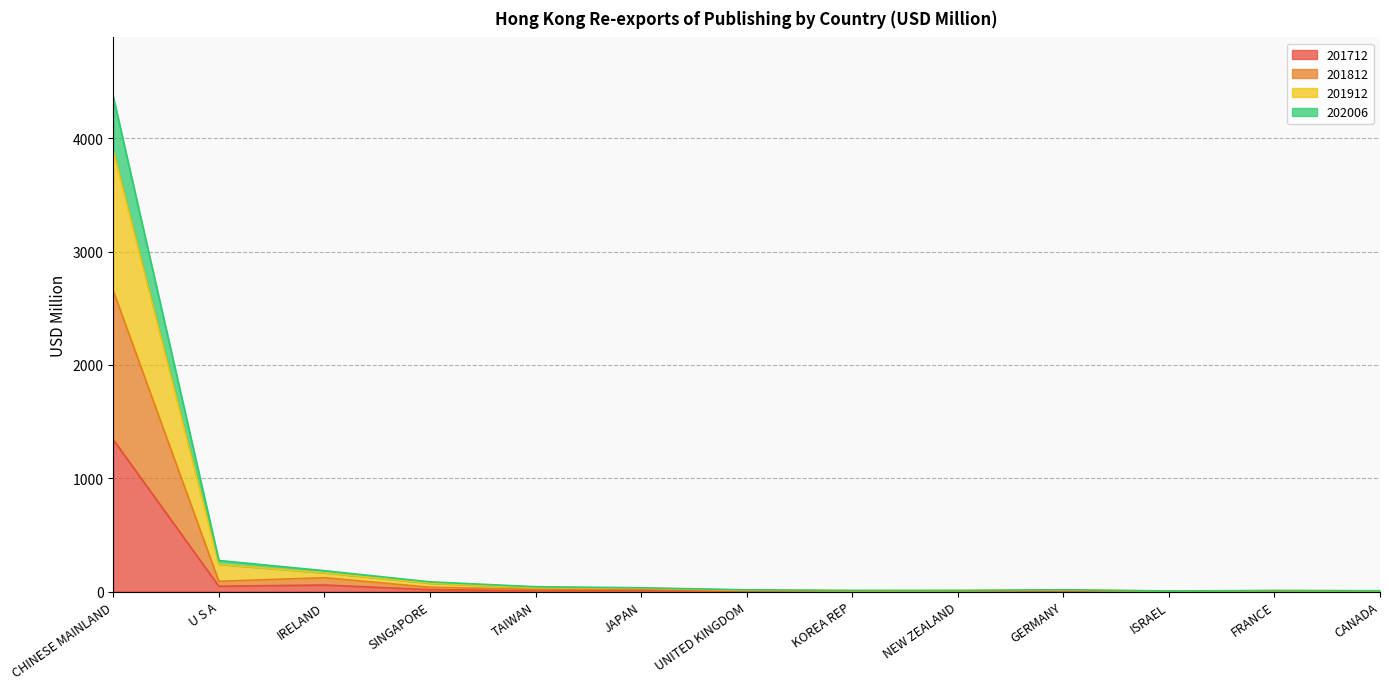

True or false: 202006 and 201812 intersect in this chart.

False